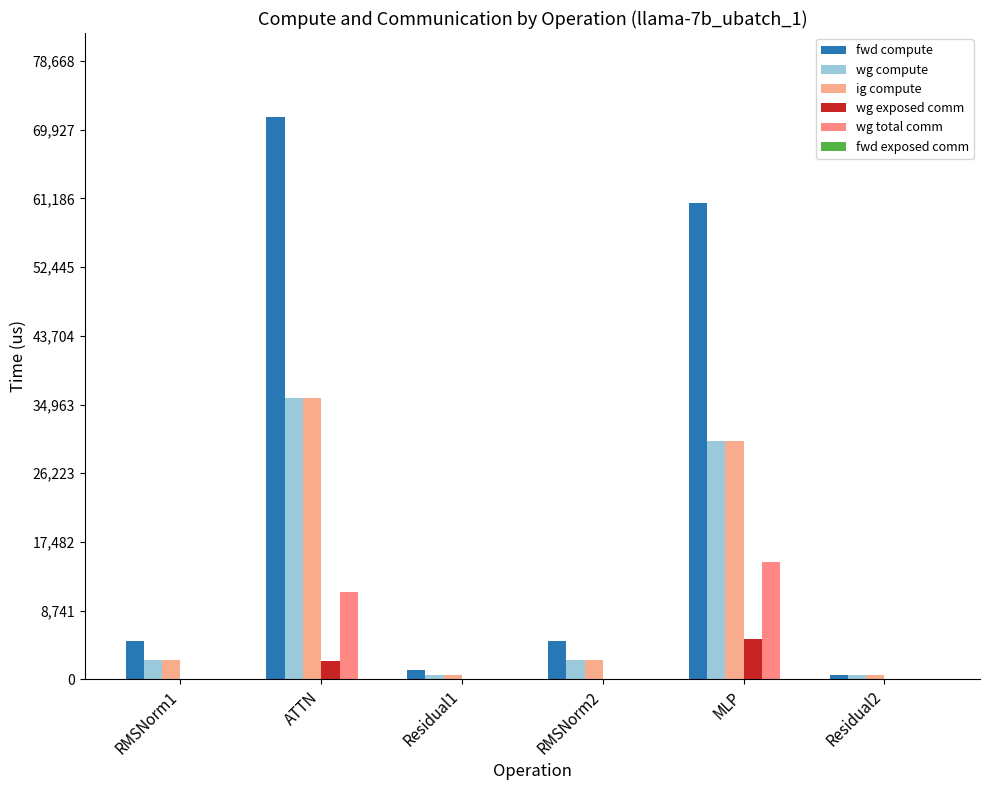

Count the number of categories in the chart.

6